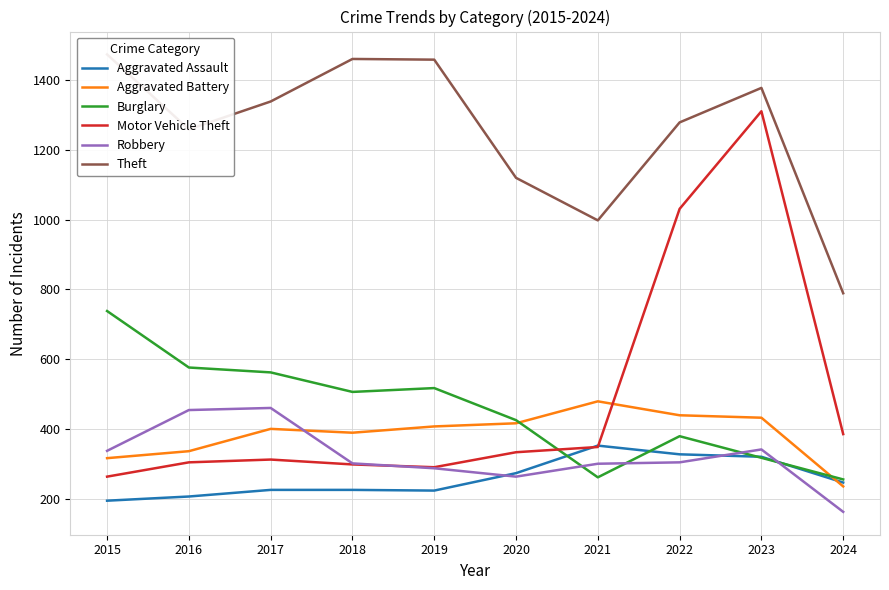

How many lines are shown in the chart?

6